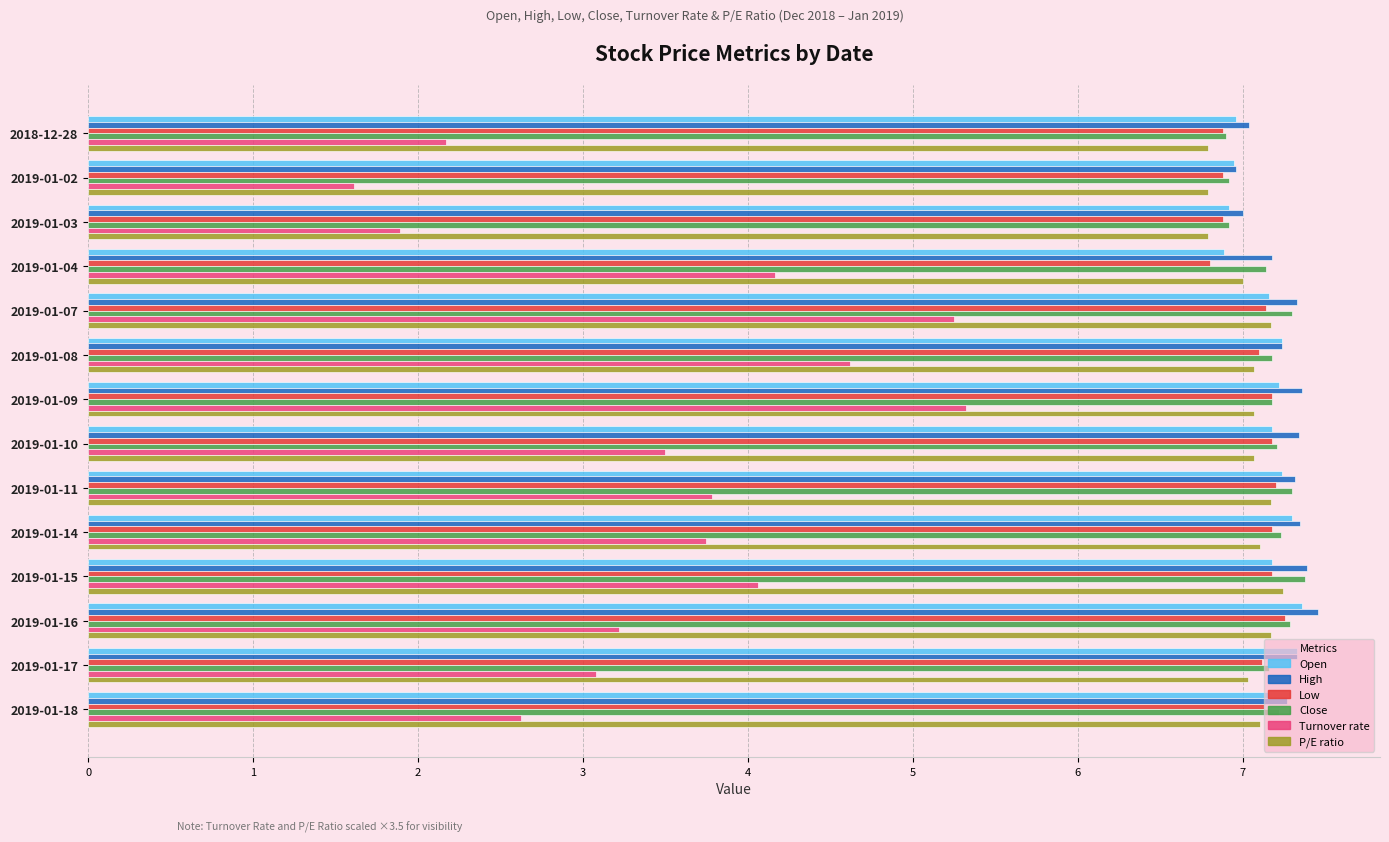

What is the difference between the maximum and minimum values in the Turnover rate series?

3.7